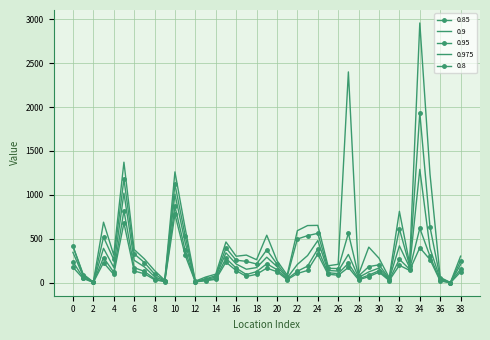

How many lines are shown in the chart?

5